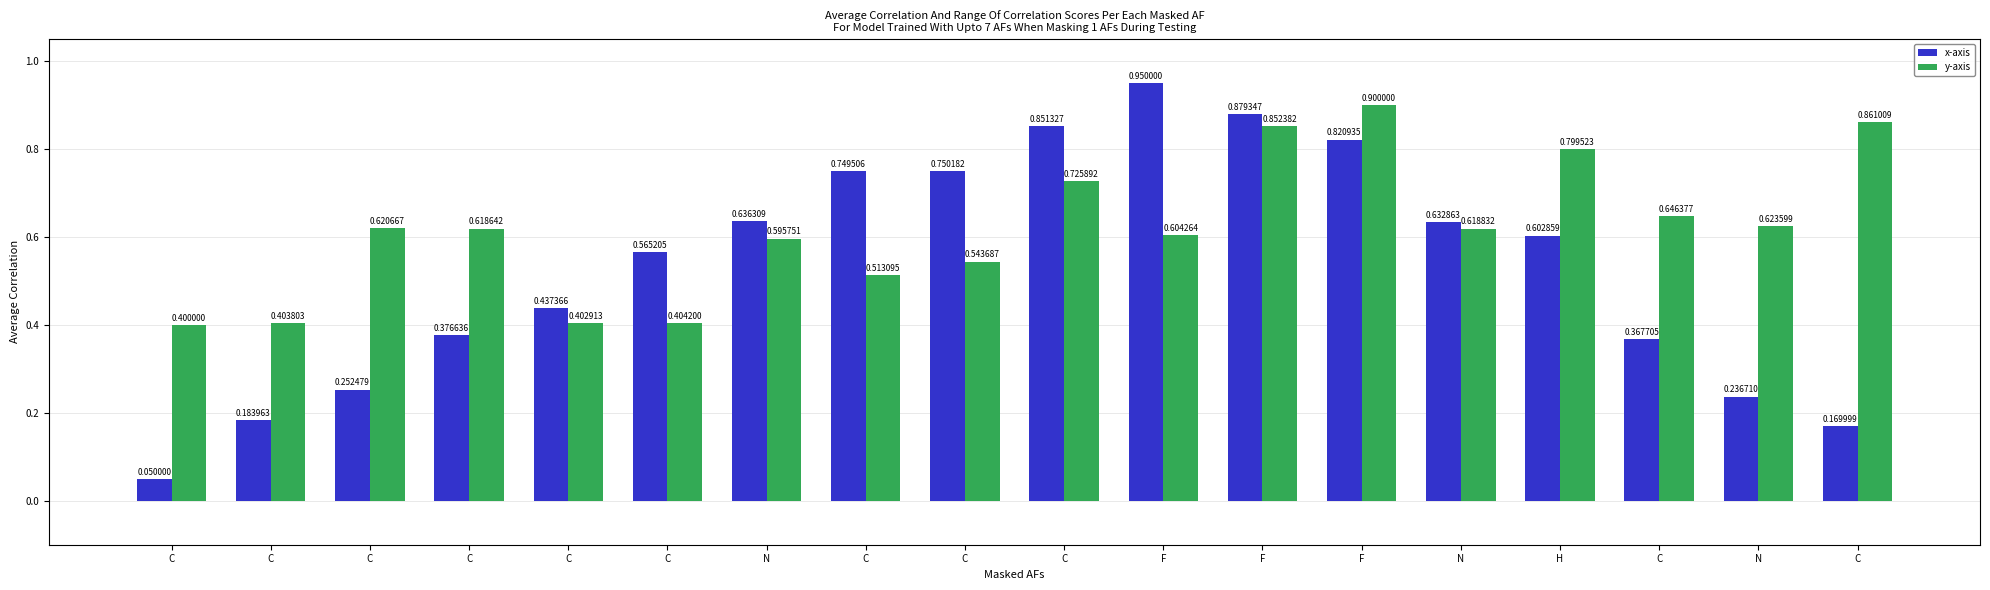

How many y-axis values are between 0 and 1?

18